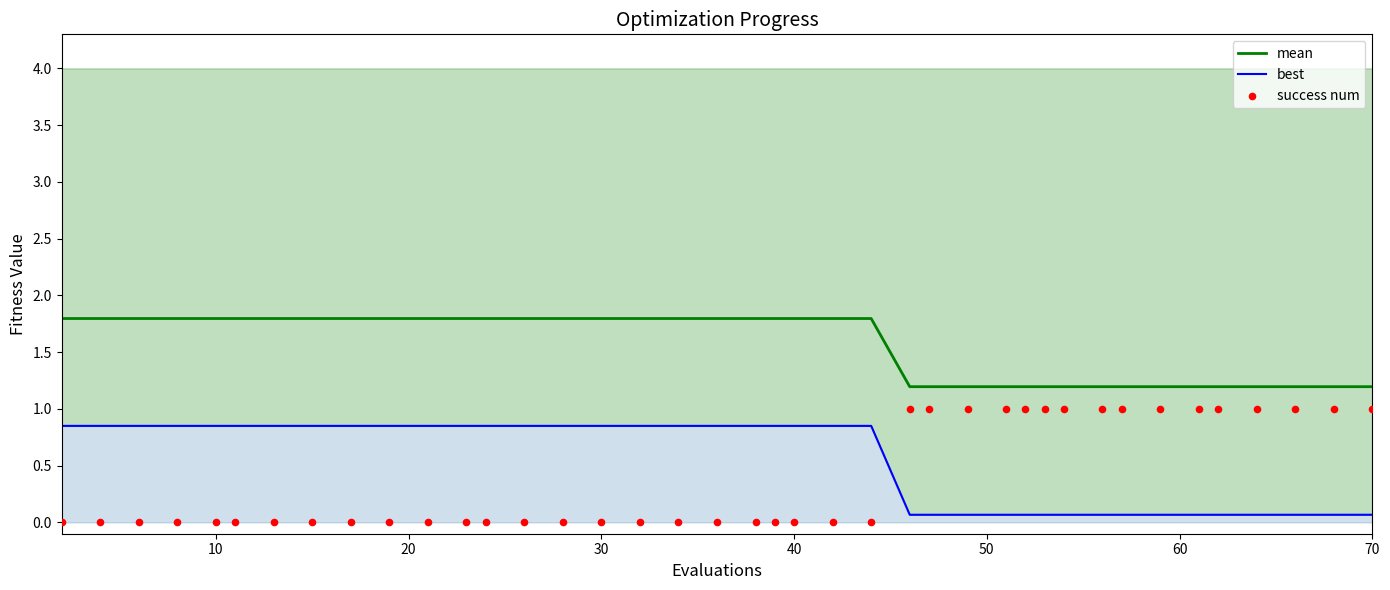

Which series reaches the maximum Y coordinate?

mean